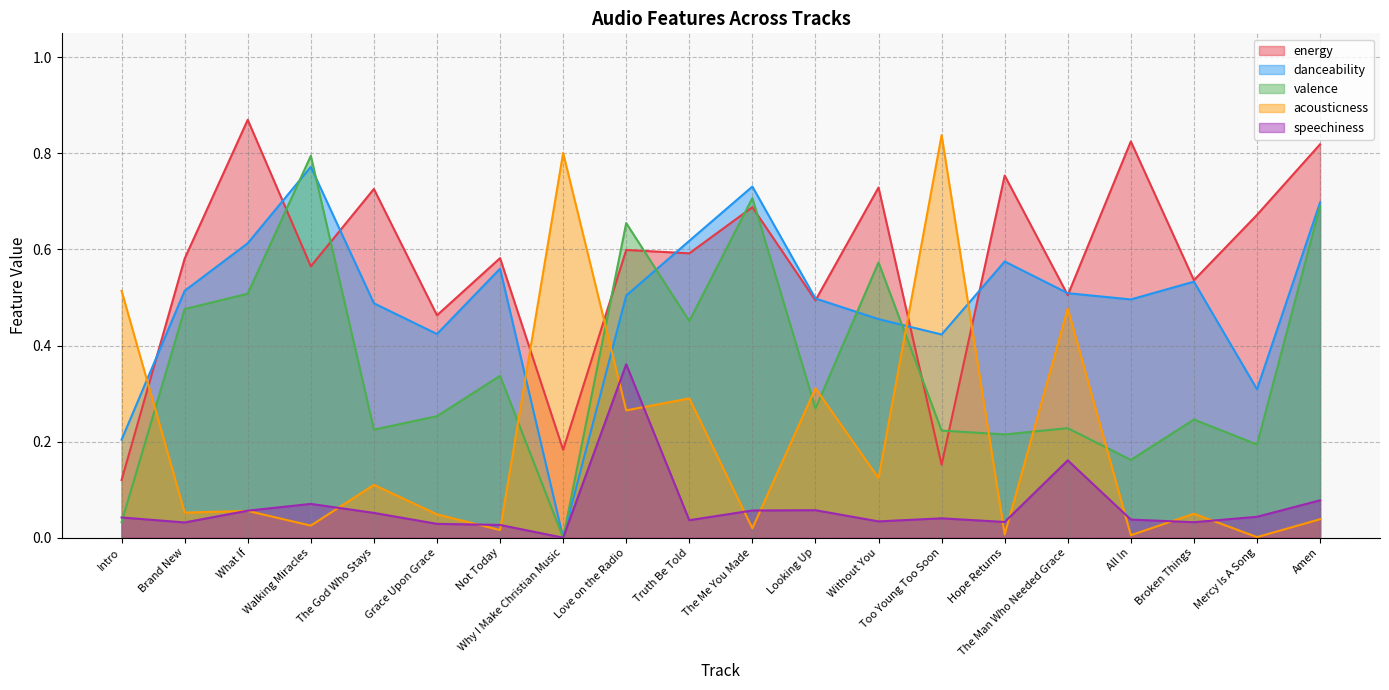

Reading left to right, list all the values displayed in this chart.

energy: Intro=0.1	Brand New=0.6	What If=0.9	Walking Miracles=0.6	The God Who Stays=0.7	Grace Upon Grace=0.5	Not Today=0.6	Why I Make Christian Music=0.2	Love on the Radio=0.6	Truth Be Told=0.6	The Me You Made=0.7	Looking Up=0.5	Without You=0.7	Too Young Too Soon=0.2	Hope Returns=0.8	The Man Who Needed Grace=0.5	All In=0.8	Broken Things=0.5	Mercy Is A Song=0.7	Amen=0.8
danceability: Intro=0.2	Brand New=0.5	What If=0.6	Walking Miracles=0.8	The God Who Stays=0.5	Grace Upon Grace=0.4	Not Today=0.6	Why I Make Christian Music=0.0	Love on the Radio=0.5	Truth Be Told=0.6	The Me You Made=0.7	Looking Up=0.5	Without You=0.5	Too Young Too Soon=0.4	Hope Returns=0.6	The Man Who Needed Grace=0.5	All In=0.5	Broken Things=0.5	Mercy Is A Song=0.3	Amen=0.7
valence: Intro=0.0	Brand New=0.5	What If=0.5	Walking Miracles=0.8	The God Who Stays=0.2	Grace Upon Grace=0.3	Not Today=0.3	Why I Make Christian Music=0.0	Love on the Radio=0.7	Truth Be Told=0.5	The Me You Made=0.7	Looking Up=0.3	Without You=0.6	Too Young Too Soon=0.2	Hope Returns=0.2	The Man Who Needed Grace=0.2	All In=0.2	Broken Things=0.2	Mercy Is A Song=0.2	Amen=0.7
acousticness: Intro=0.5	Brand New=0.1	What If=0.1	Walking Miracles=0.0	The God Who Stays=0.1	Grace Upon Grace=0.0	Not Today=0.0	Why I Make Christian Music=0.8	Love on the Radio=0.3	Truth Be Told=0.3	The Me You Made=0.0	Looking Up=0.3	Without You=0.1	Too Young Too Soon=0.8	Hope Returns=0.0	The Man Who Needed Grace=0.5	All In=0.0	Broken Things=0.0	Mercy Is A Song=0.0	Amen=0.0
speechiness: Intro=0.0	Brand New=0.0	What If=0.1	Walking Miracles=0.1	The God Who Stays=0.1	Grace Upon Grace=0.0	Not Today=0.0	Why I Make Christian Music=0.0	Love on the Radio=0.4	Truth Be Told=0.0	The Me You Made=0.1	Looking Up=0.1	Without You=0.0	Too Young Too Soon=0.0	Hope Returns=0.0	The Man Who Needed Grace=0.2	All In=0.0	Broken Things=0.0	Mercy Is A Song=0.0	Amen=0.1